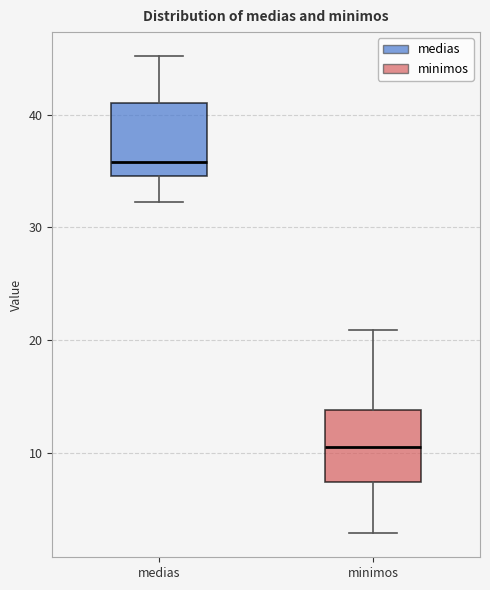

Reading left to right, read every box against the y-axis: the position of its median line, the range the box covers, and the ends of its whiskers. The values are not printed on the chart, so give them approximately, as read against the axis.

medias: median 36, box 35 to 41, whiskers 32 to 45
minimos: median 11, box 7 to 14, whiskers 3 to 21